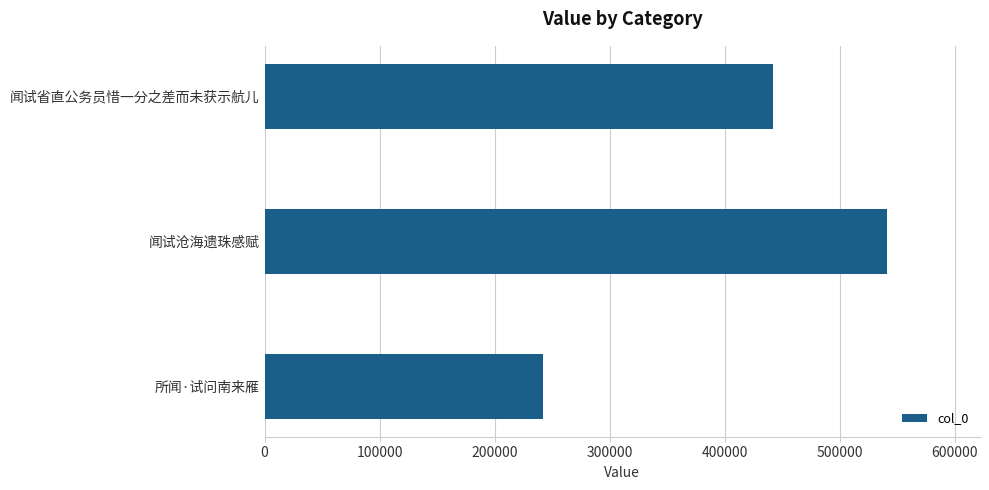

Reading bottom to top, extract all data points from this chart.

242016	540997	442442